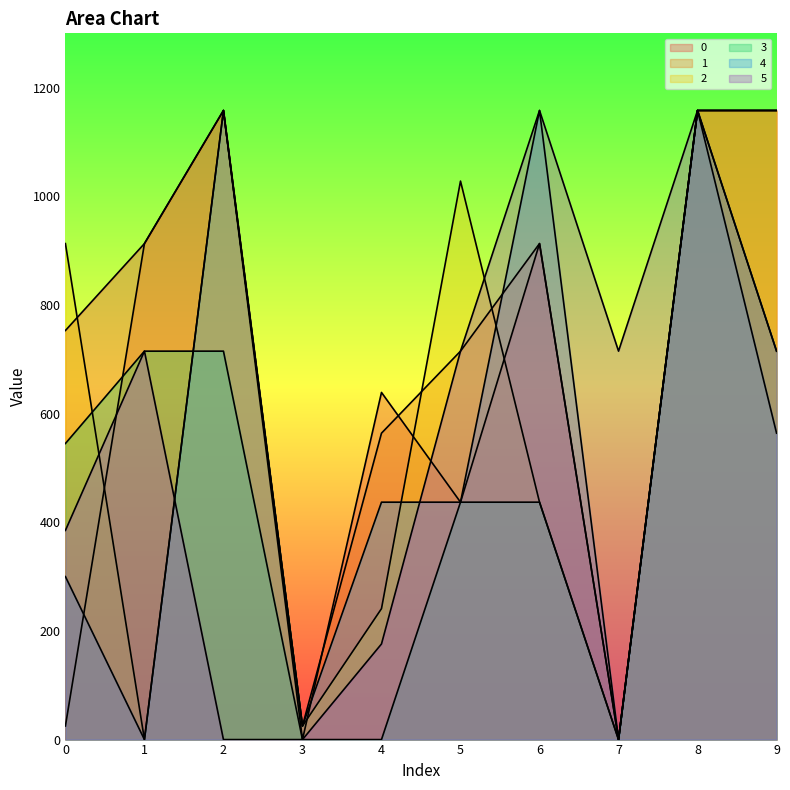

What is the difference between the highest and lowest values at 6?

721.0